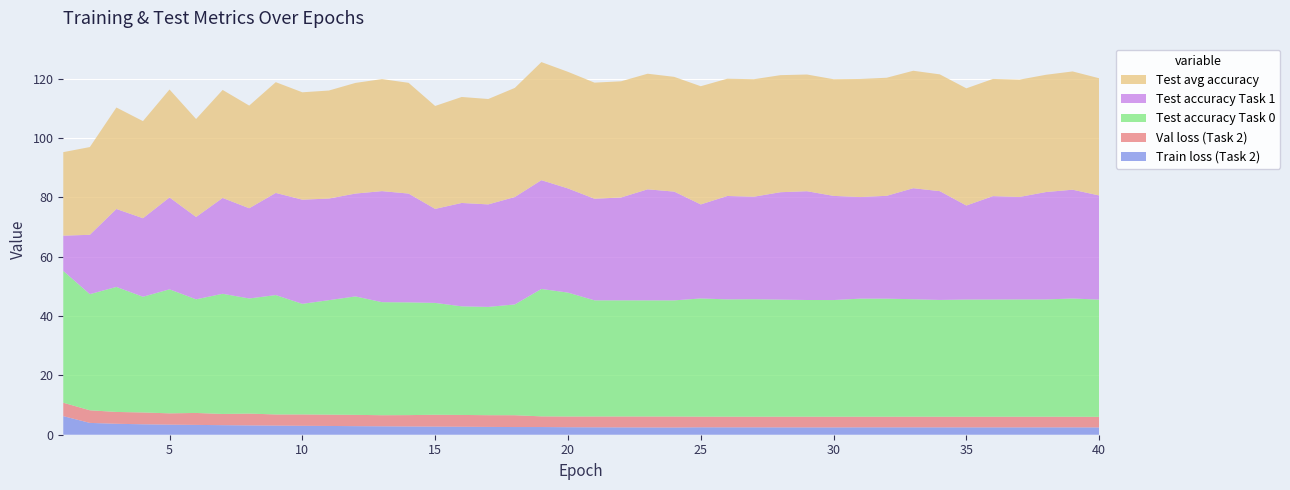

Reading left to right, what are all the values shown in this chart?

Train loss (Task 2): 6.3	4.0	3.7	3.5	3.4	3.3	3.2	3.1	3.1	3.0	3.0	2.9	2.8	2.8	2.7	2.7	2.6	2.6	2.6	2.5	2.5	2.5	2.5	2.4	2.5	2.5	2.5	2.5	2.5	2.5	2.5	2.5	2.5	2.5	2.5	2.5	2.5	2.5	2.5	2.5
Val loss (Task 2): 4.5	4.3	4.0	4.0	3.8	4.0	3.8	4.0	3.8	3.8	3.8	3.8	3.7	3.8	4.0	4.0	3.9	4.0	3.6	3.6	3.7	3.7	3.7	3.7	3.6	3.6	3.6	3.6	3.6	3.6	3.6	3.6	3.6	3.6	3.6	3.6	3.6	3.6	3.6	3.6
Test accuracy Task 0: 44.4	39.1	42.1	39.0	41.8	38.3	40.5	38.8	40.2	37.3	38.6	39.9	38.1	38.0	37.7	36.6	36.5	37.3	42.9	41.8	39.1	39.1	39.1	39.1	39.8	39.5	39.6	39.5	39.3	39.3	39.8	39.8	39.6	39.4	39.5	39.5	39.5	39.5	39.9	39.5
Test accuracy Task 1: 11.9	20.0	26.3	26.5	31.0	27.7	32.3	30.4	34.4	35.1	34.2	34.7	37.4	36.7	31.7	34.8	34.5	36.2	36.7	35.1	34.2	34.7	37.4	36.7	31.7	34.8	34.5	36.2	36.7	35.1	34.2	34.7	37.4	36.7	31.7	34.8	34.5	36.2	36.7	35.1
Test avg accuracy: 28.1	29.6	34.2	32.7	36.4	33.0	36.4	34.6	37.3	36.2	36.4	37.3	37.8	37.3	34.7	35.7	35.5	36.8	39.8	39.3	39.1	39.2	39.0	38.7	39.8	39.5	39.6	39.5	39.3	39.3	39.8	39.8	39.6	39.4	39.5	39.5	39.5	39.5	39.9	39.5